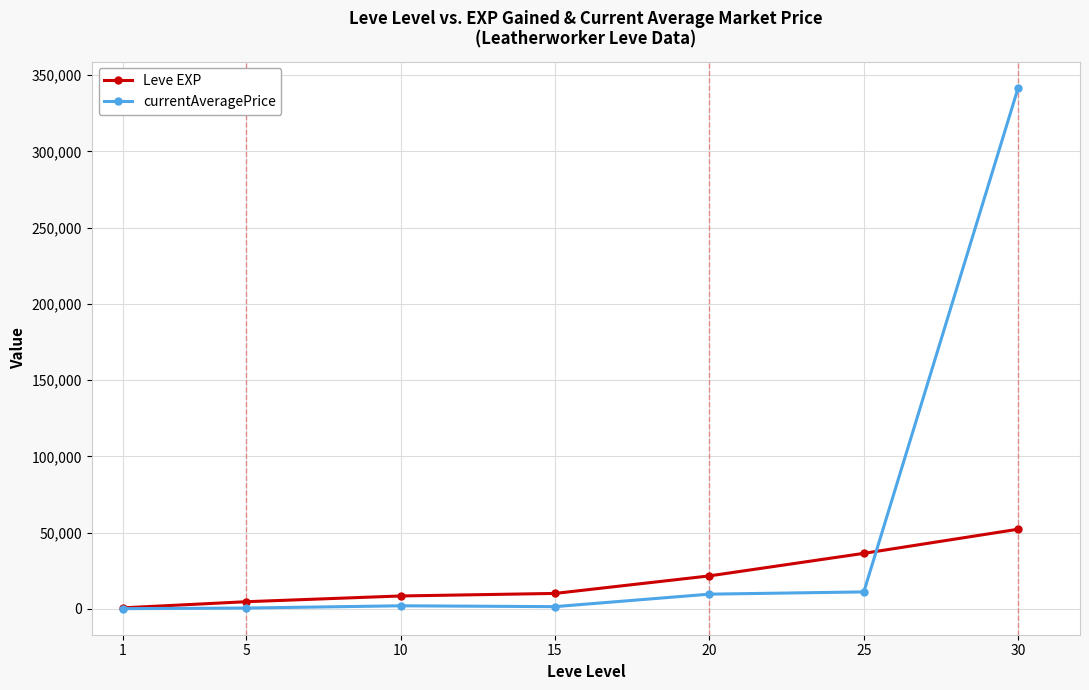

What is the spread (max minus min) of values at 1?

525.1